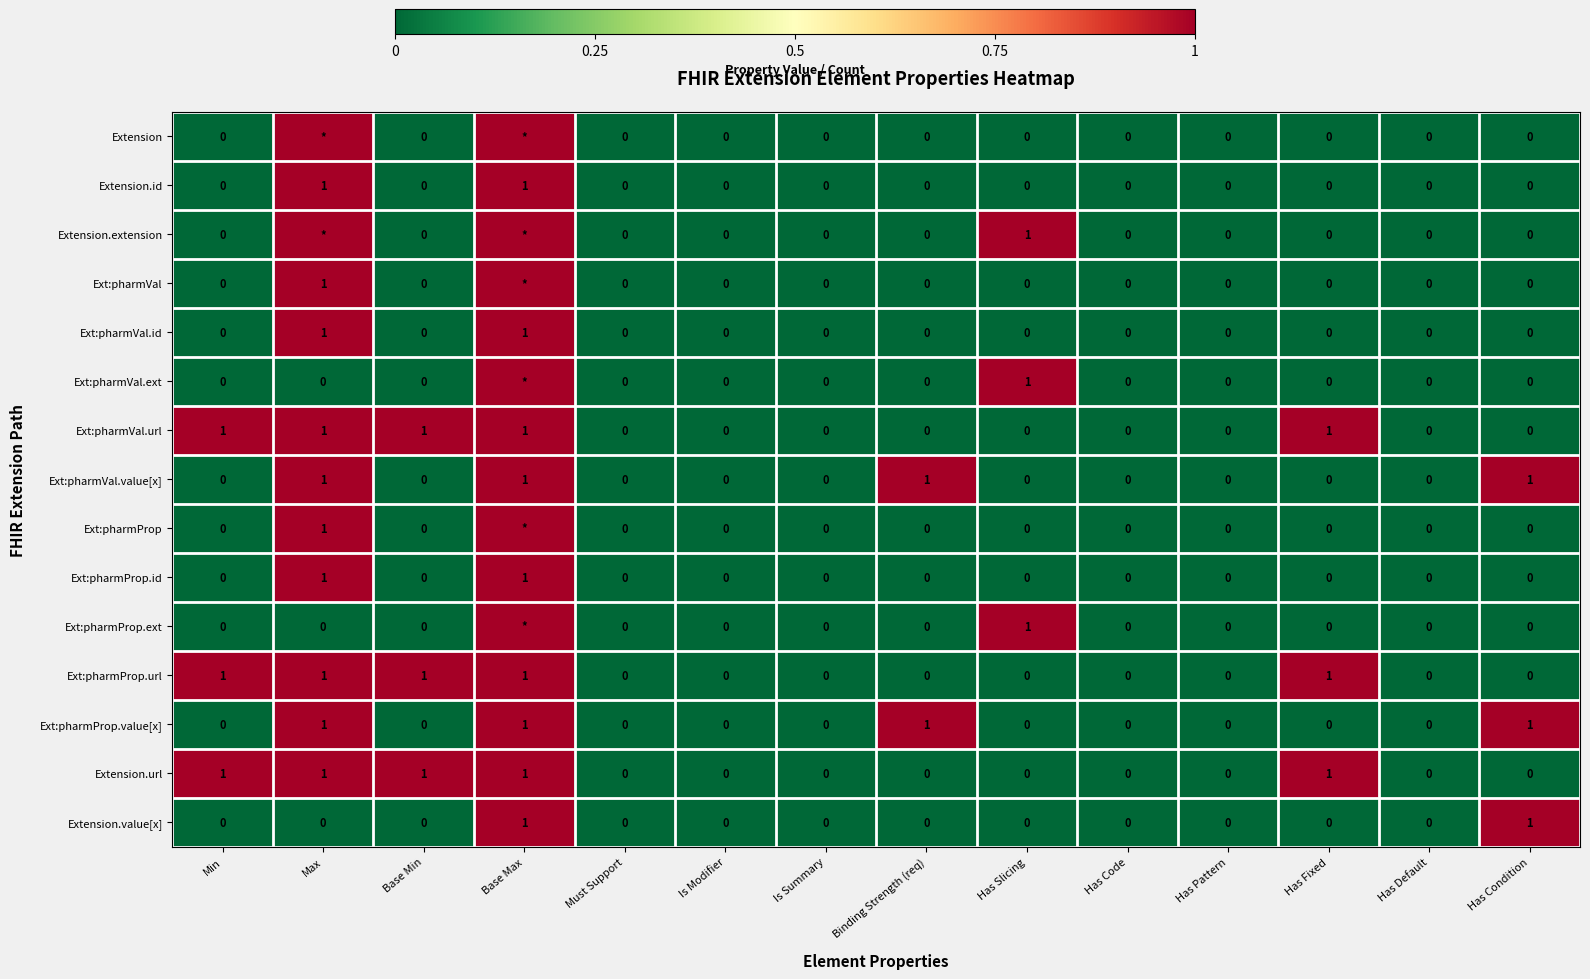

What is the sum of all Ext:pharmProp.url values?

5